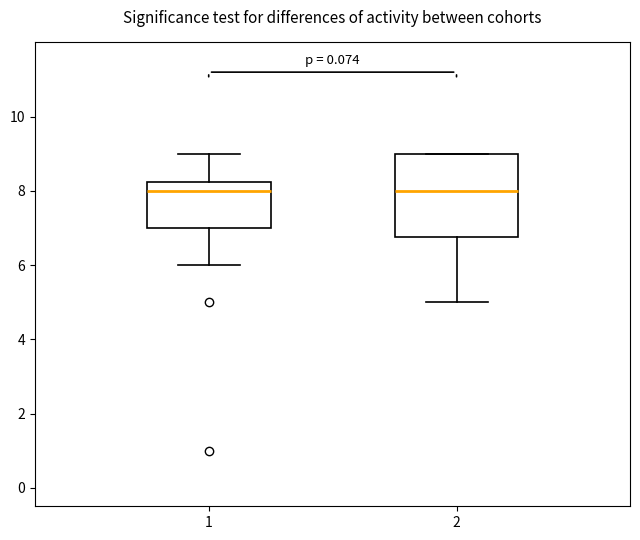

Reading left to right, read every box against the y-axis: the position of its median line, the range the box covers, and the ends of its whiskers. The values are not printed on the chart, so give them approximately, as read against the axis.

1: median 8.0, box 7.0 to 8.2, whiskers 6.0 to 9.0
2: median 8.0, box 6.8 to 9.0, whiskers 5.0 to 9.0